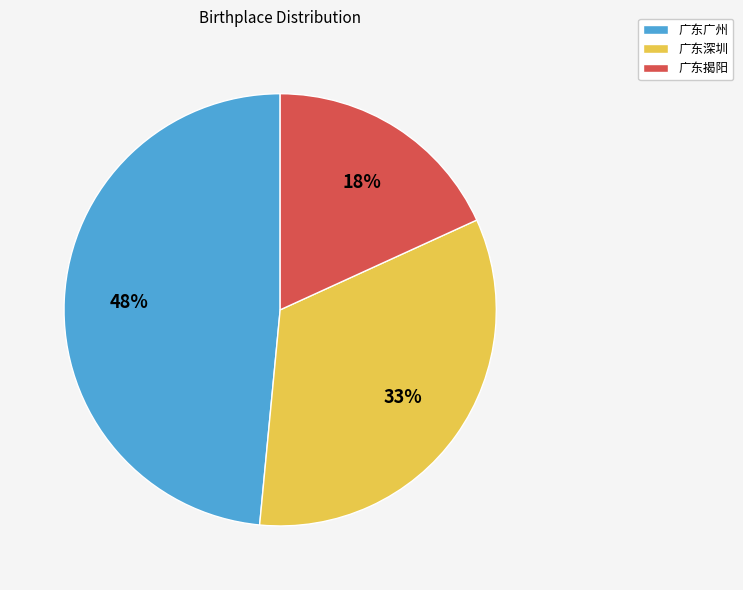

To the nearest percent, what is the difference between the largest and smallest slice percentages?

30%